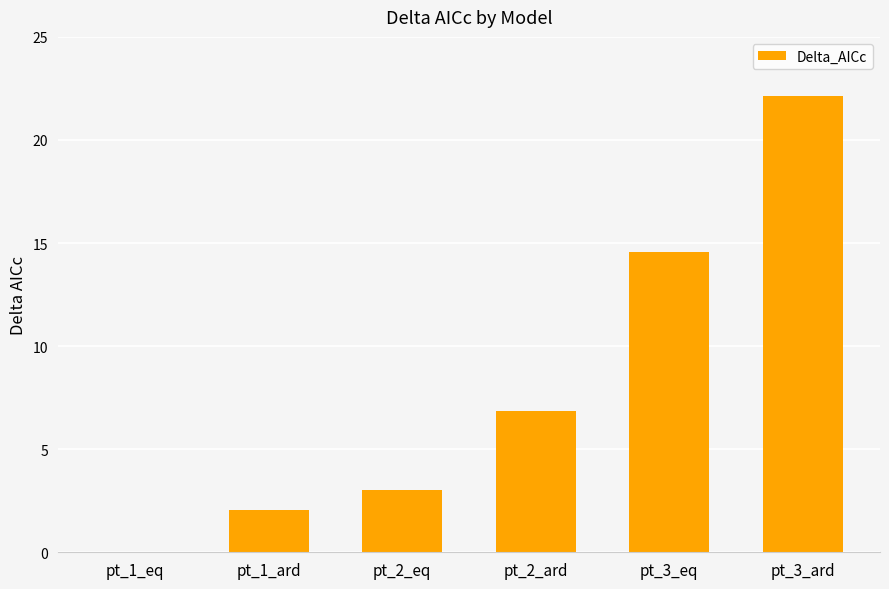

What is the sum of all values?

48.6